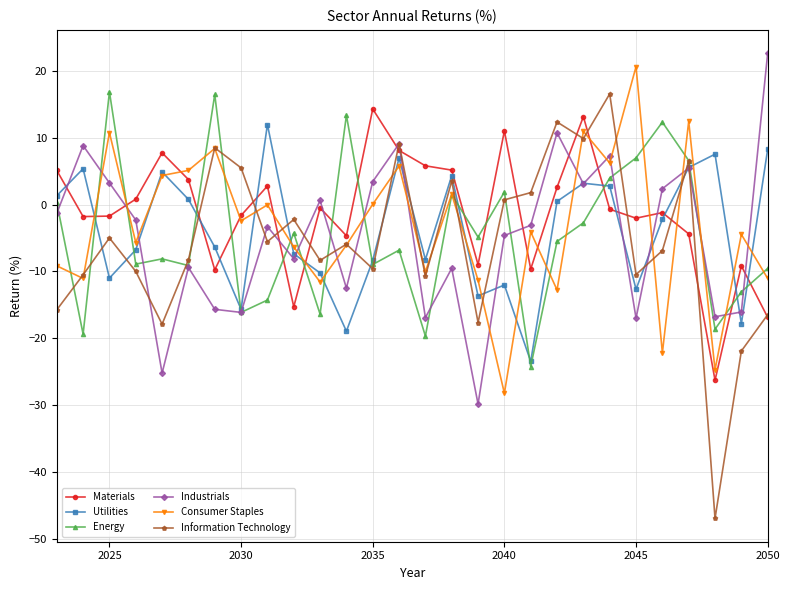

How many lines are shown in the chart?

6